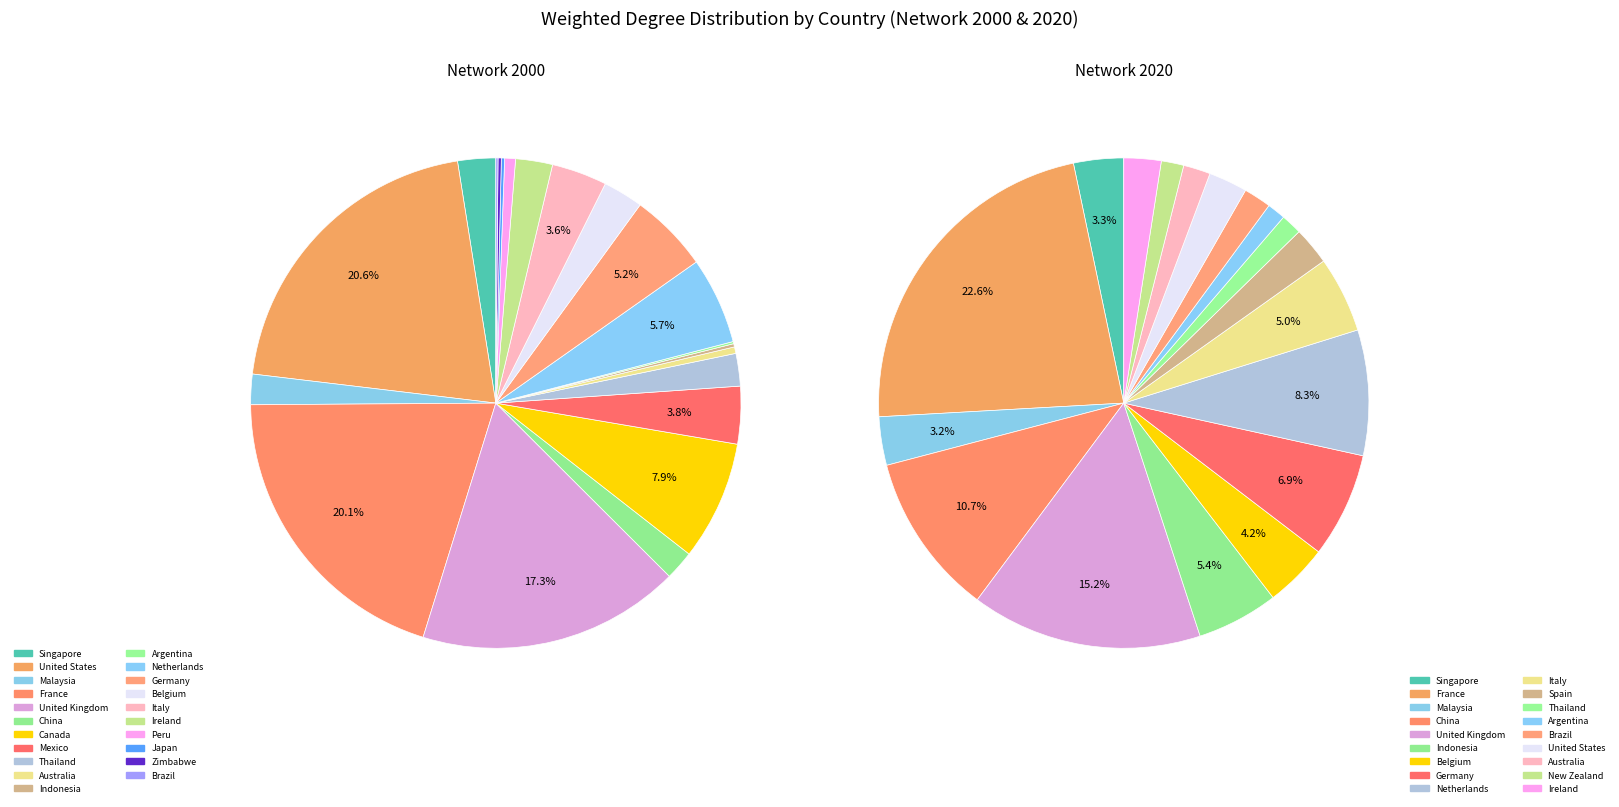

How many slices are in this pie chart?

39